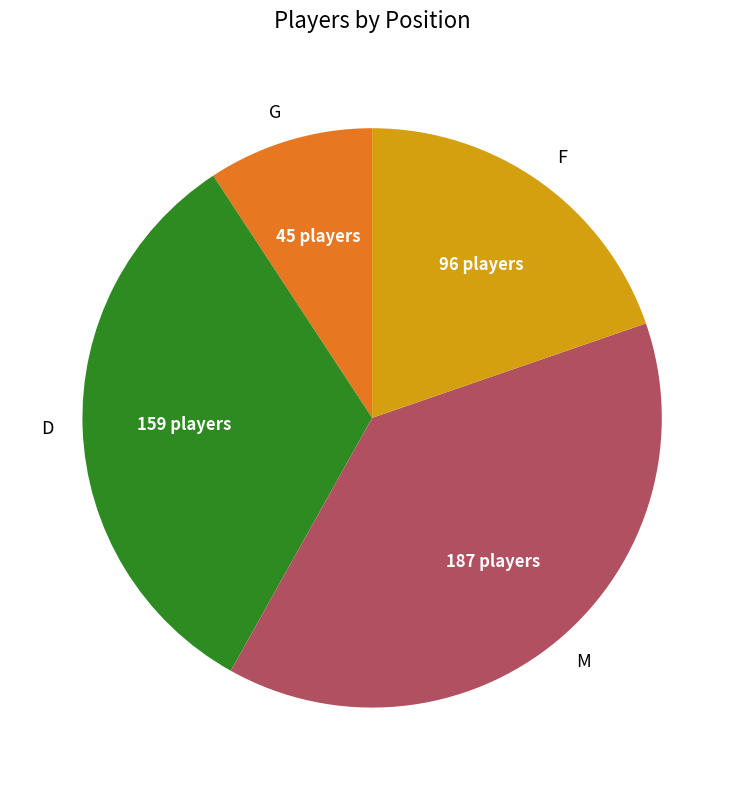

Which slice is the largest?

M